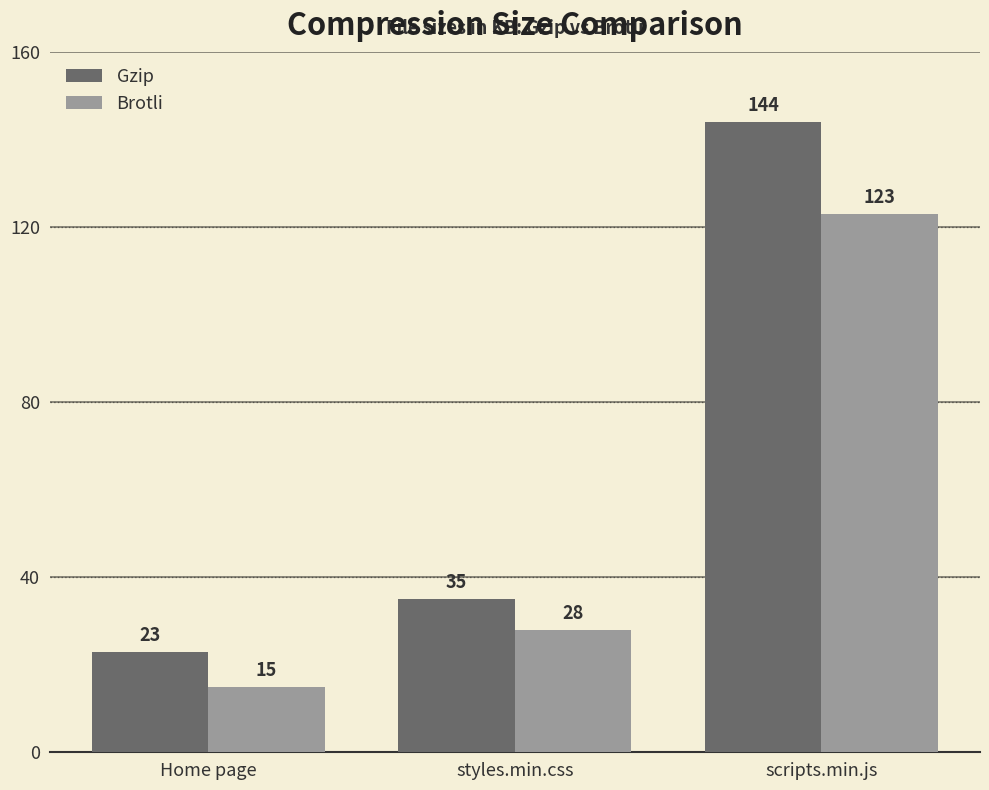

Are the bars grouped side by side (vs. stacked)?

Yes